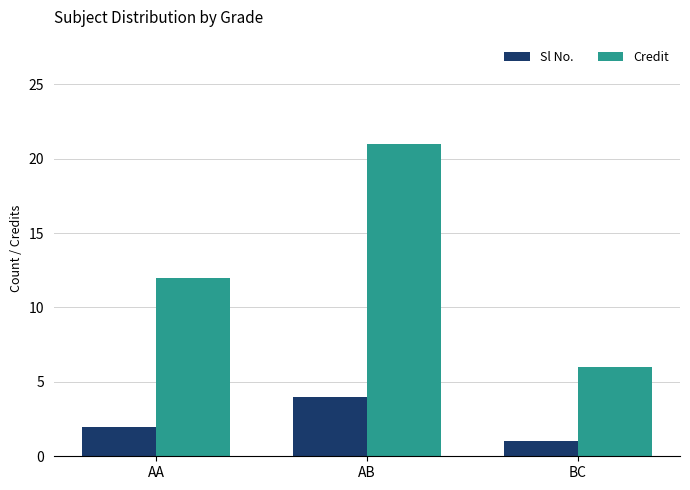

Count the Sl No. values in the range 1 to 4.

3